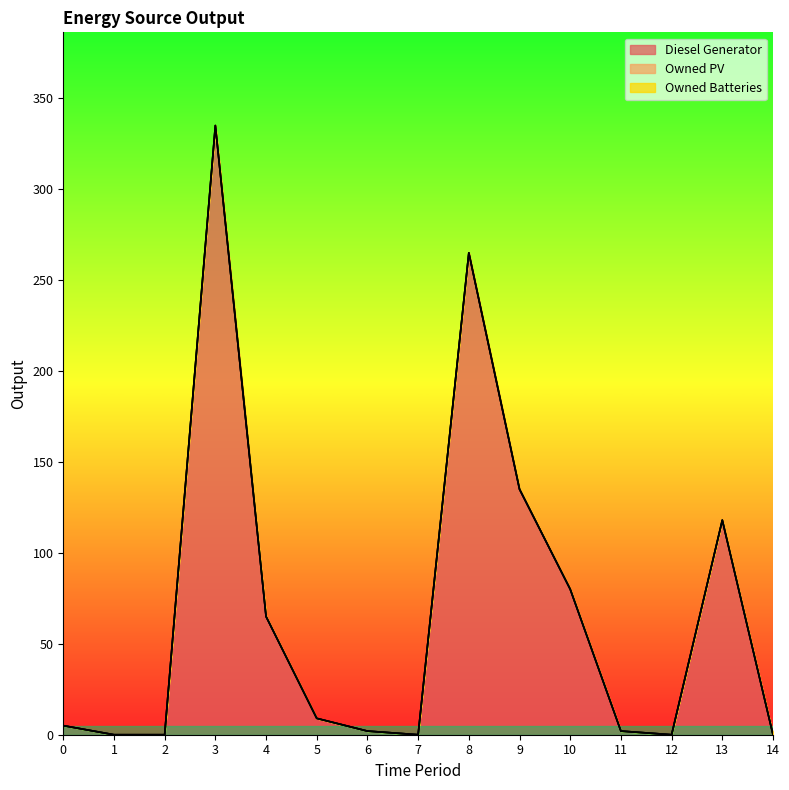

At which category does the chart reach its peak across all series?

3